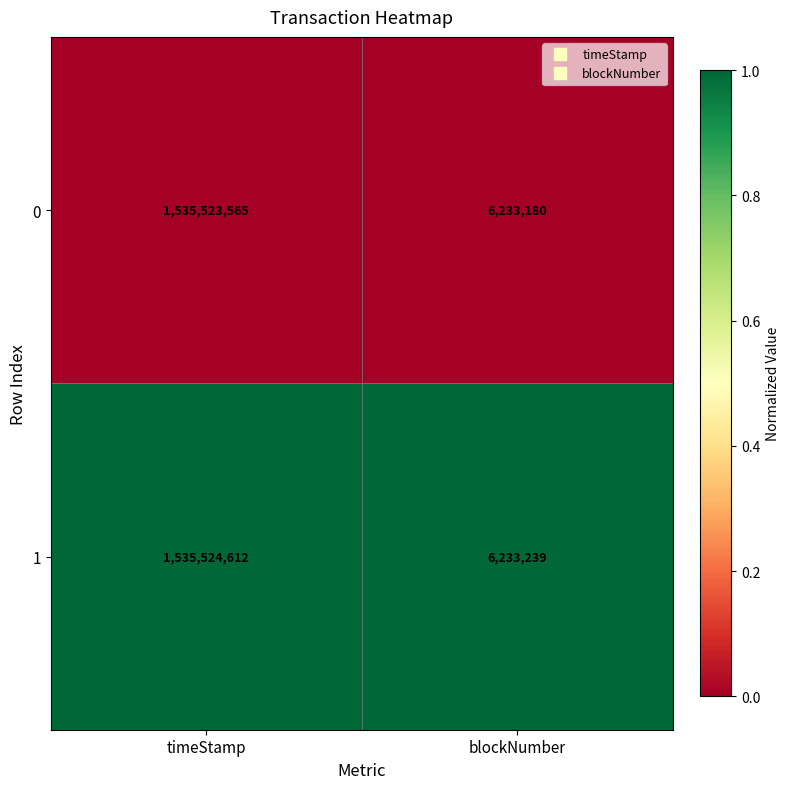

Which label corresponds to the largest value in the chart?

timeStamp